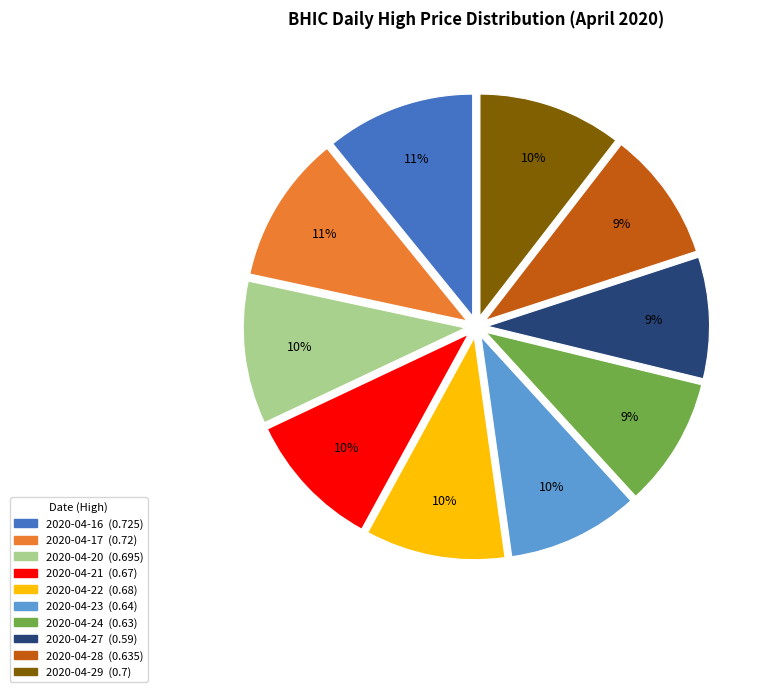

To the nearest percent, what is the difference between the largest and smallest slice percentages?

2%